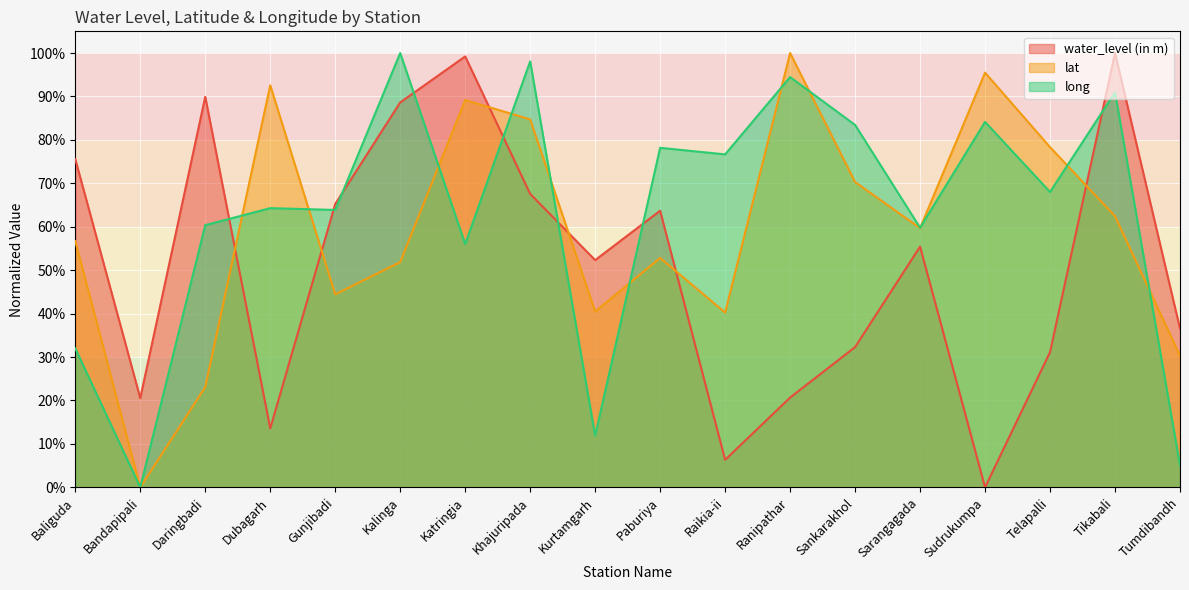

What is the label of the 11th point from the left?

Raikia-ii